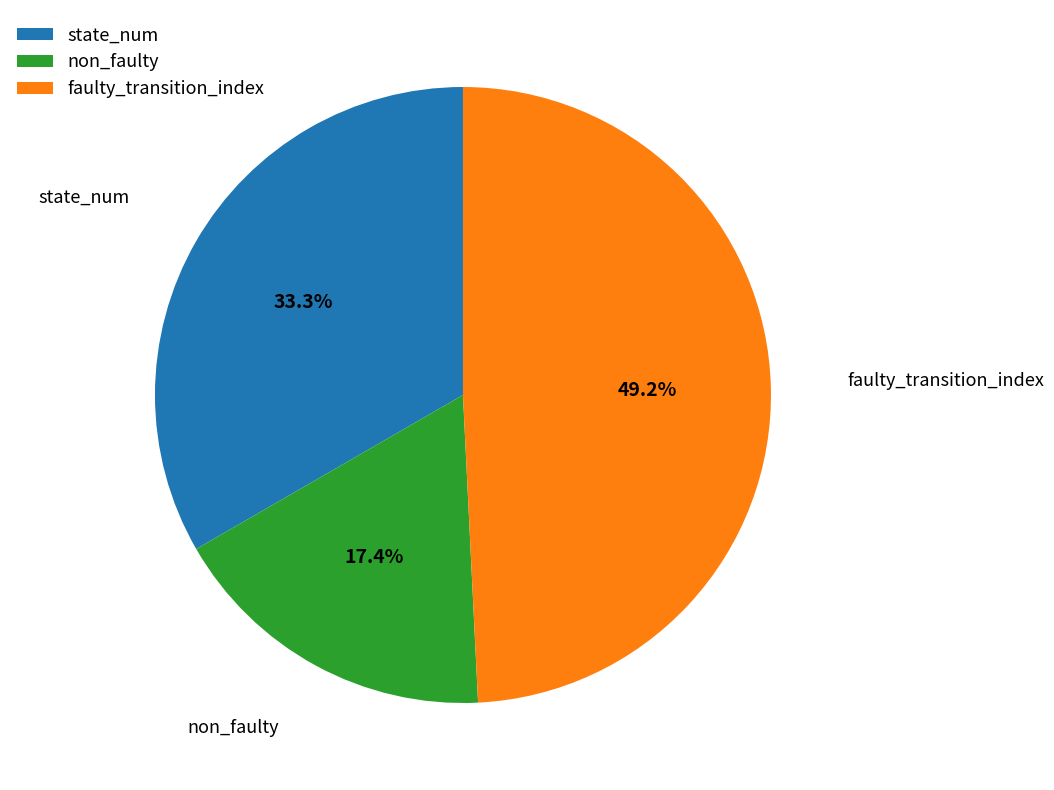

What is the largest slice in the pie chart?

faulty_transition_index